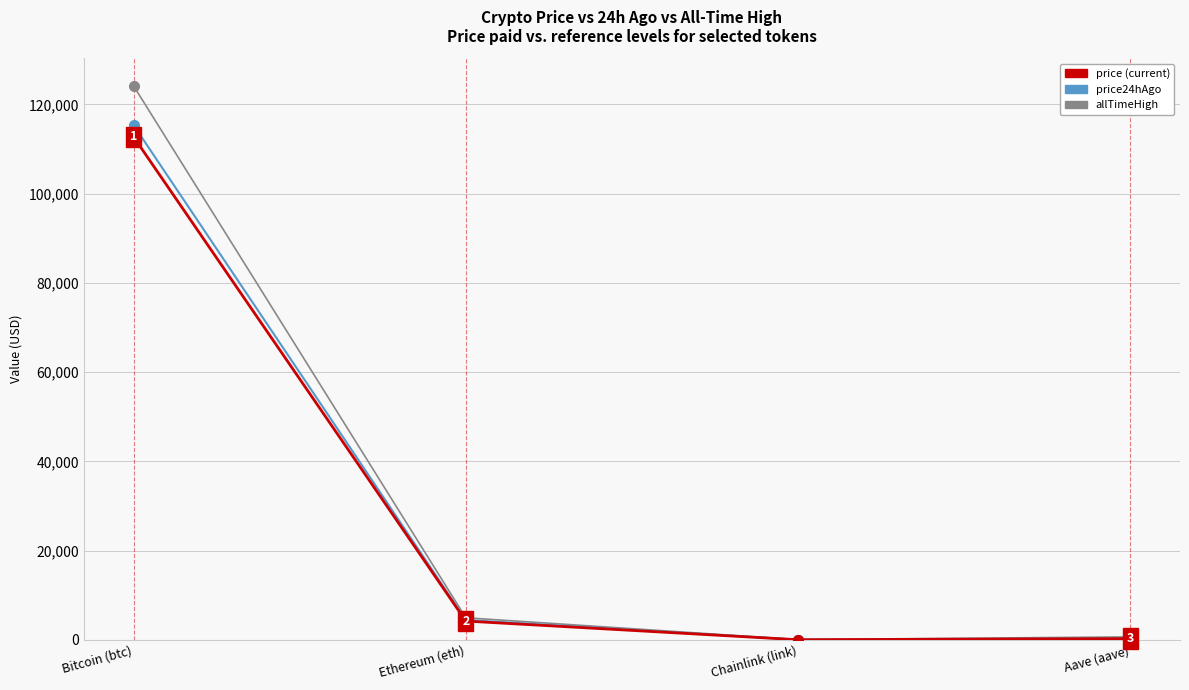

Count the number of categories in the chart.

4